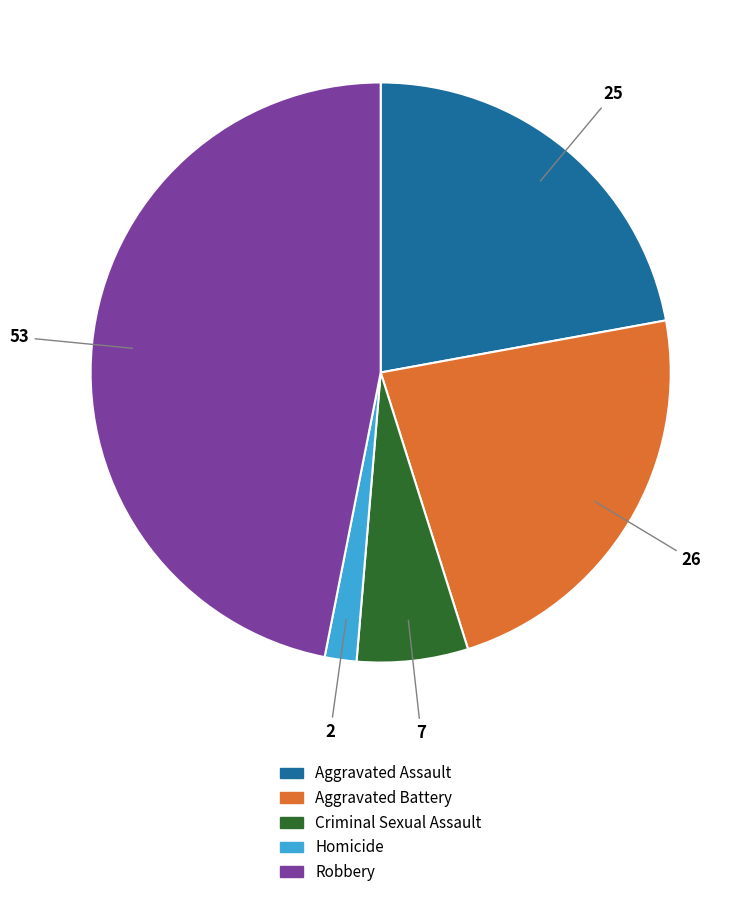

Rank the categories by value from highest to lowest.

Robbery, Aggravated Battery, Aggravated Assault, Criminal Sexual Assault, Homicide